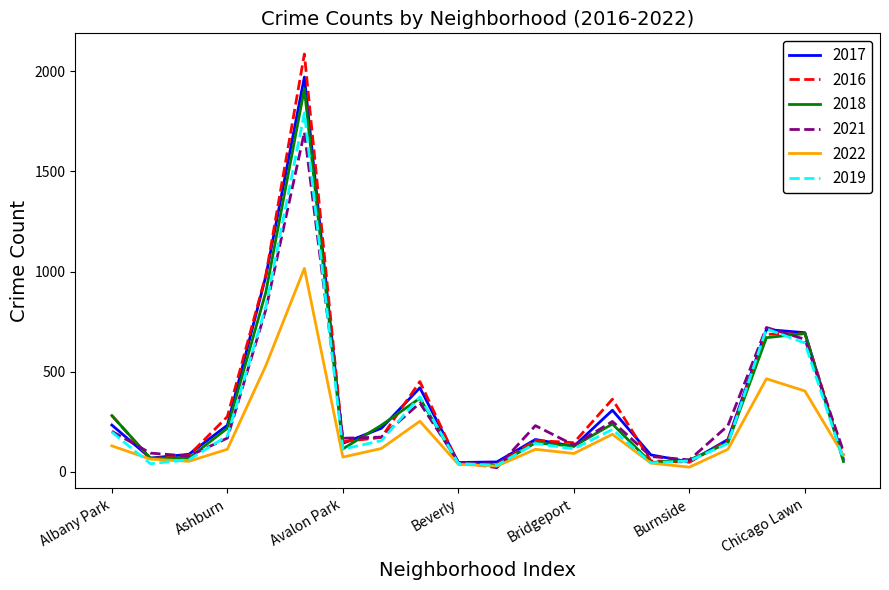

What are all the series names shown in the legend?

2017, 2016, 2018, 2021, 2022, 2019